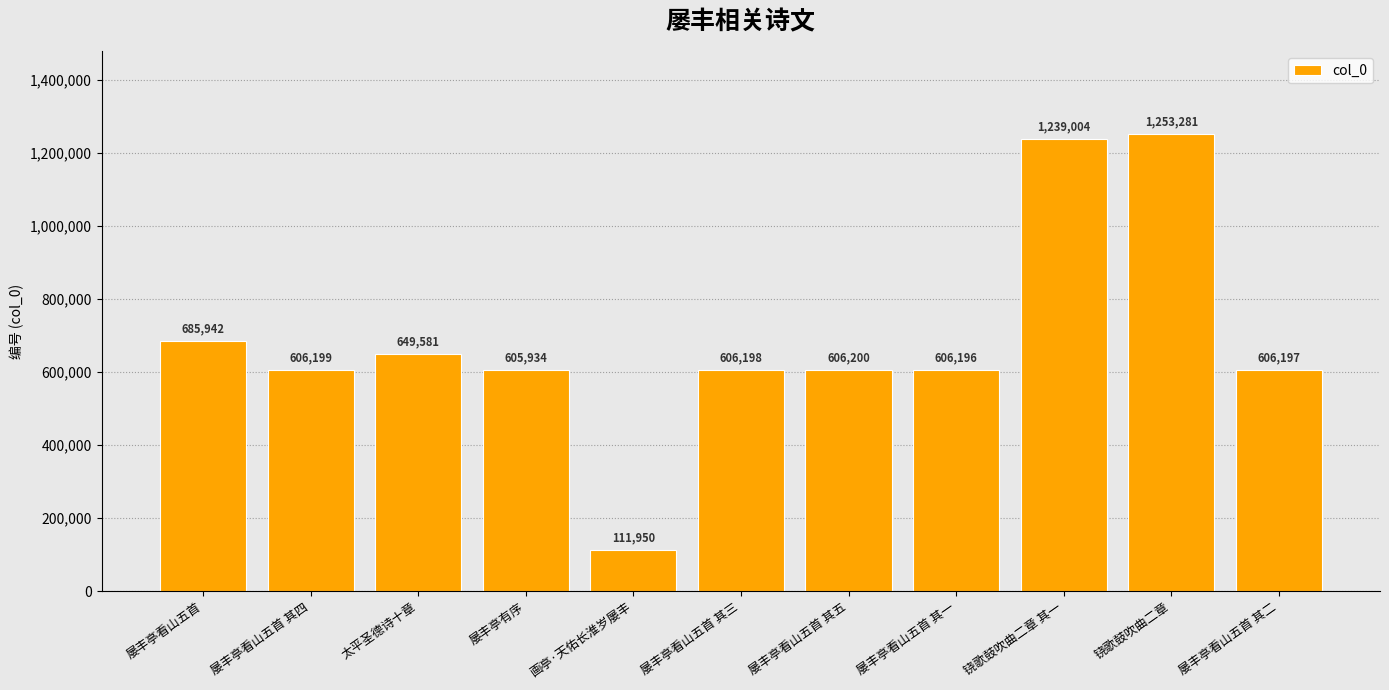

List the labels in order of value, smallest first.

画亭·天佑长淮岁屡丰, 屡丰亭有序, 屡丰亭看山五首 其一, 屡丰亭看山五首 其二, 屡丰亭看山五首 其三, 屡丰亭看山五首 其四, 屡丰亭看山五首 其五, 太平圣德诗十章, 屡丰亭看山五首, 铙歌鼓吹曲二章 其一, 铙歌鼓吹曲二章